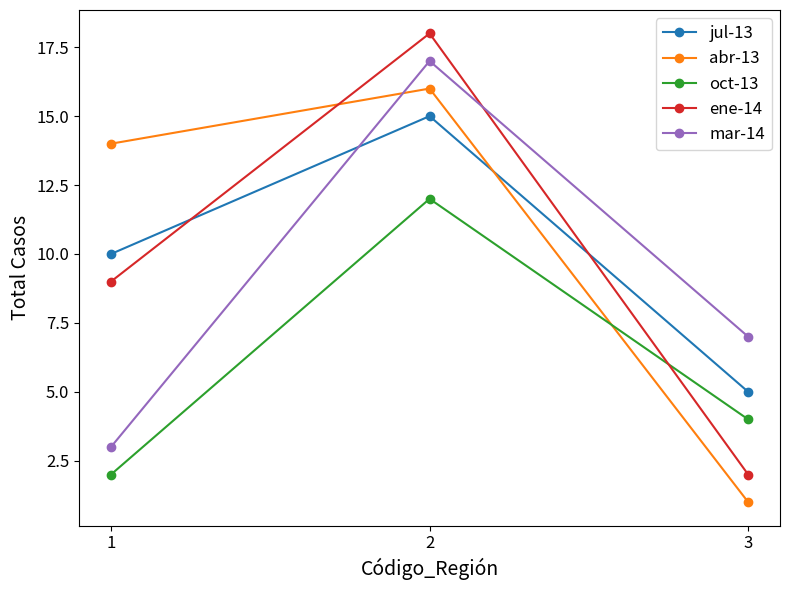

The value of ene-14 at 1 is 12. True or false?

False